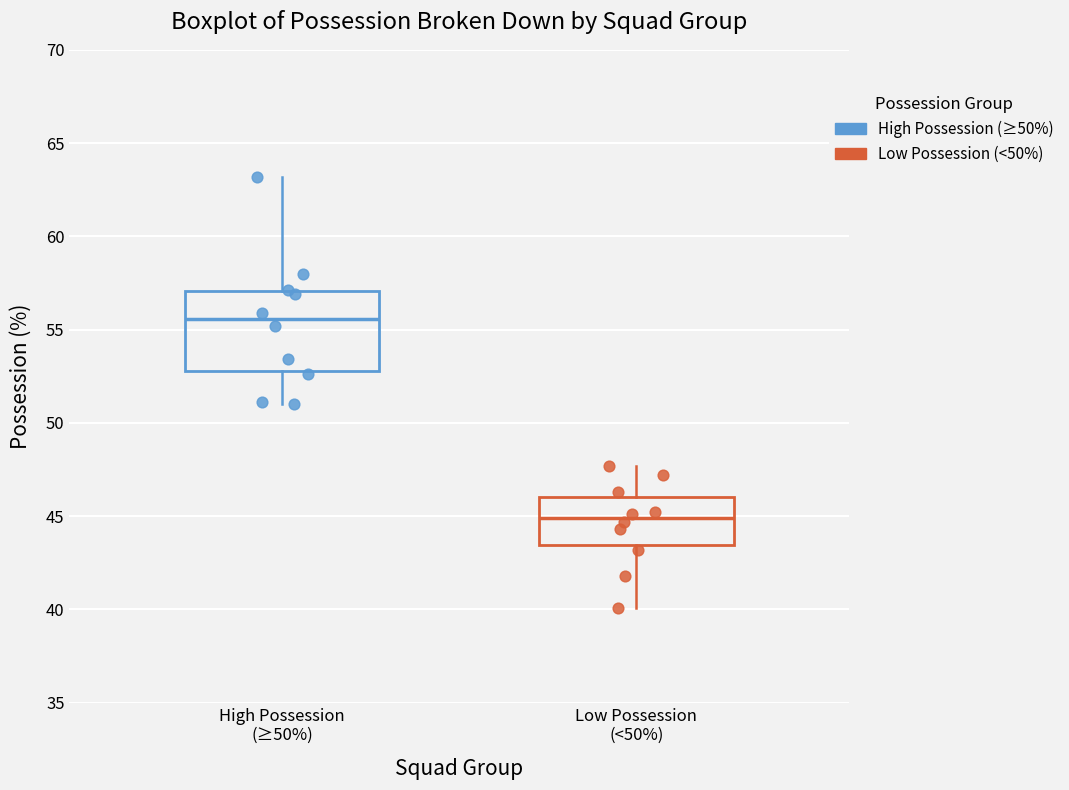

Reading left to right, transcribe this box plot: for each box, give where its median line is, the range the box spans, and where its two whiskers end, as read against the y-axis. The values are not printed on the chart, so give them approximately, as read against the axis.

High Possession (≥50%): median 55.5, box 53.0 to 57.0, whiskers 51.0 to 63.0
Low Possession (<50%): median 45.0, box 43.5 to 46.0, whiskers 40.0 to 47.5